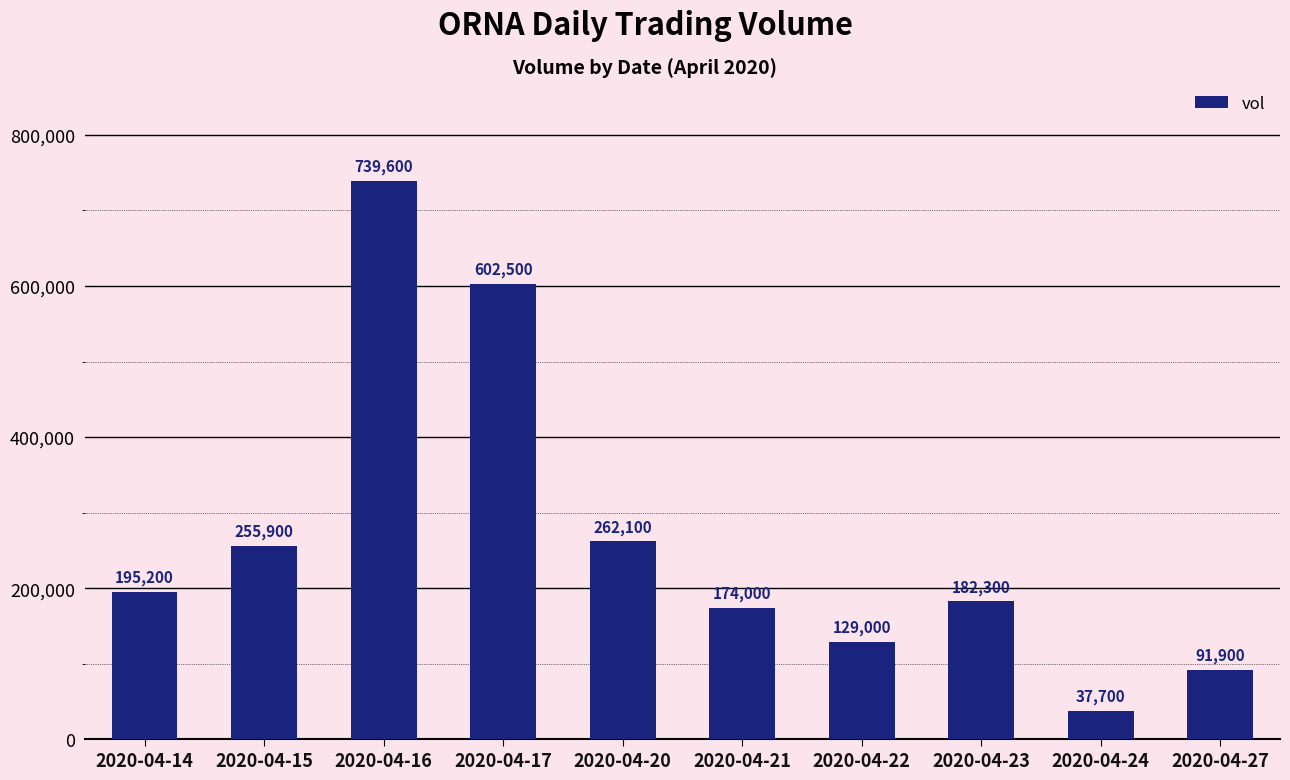

Reading left to right, transcribe all the data shown in this chart.

195200	255900	739600	602500	262100	174000	129000	182300	37700	91900